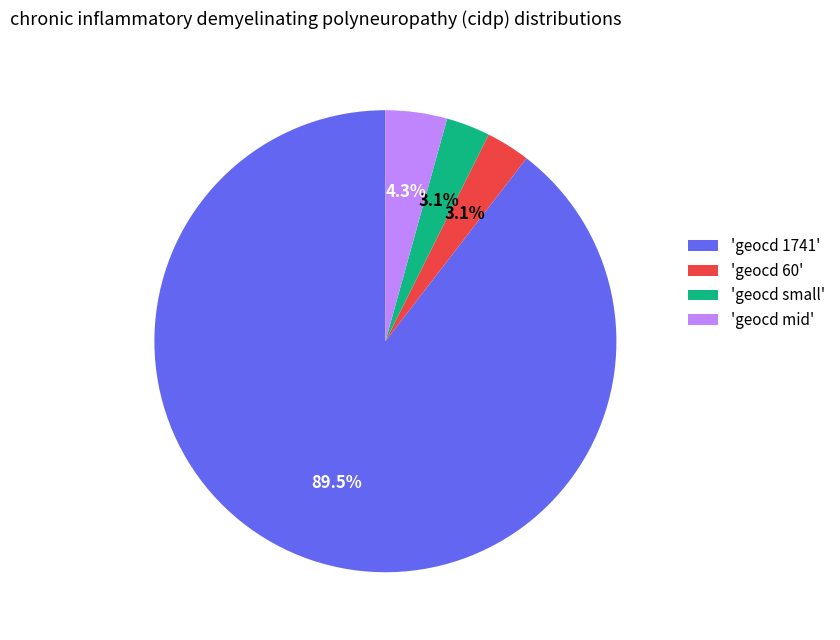

Is there a majority slice in this chart?

Yes